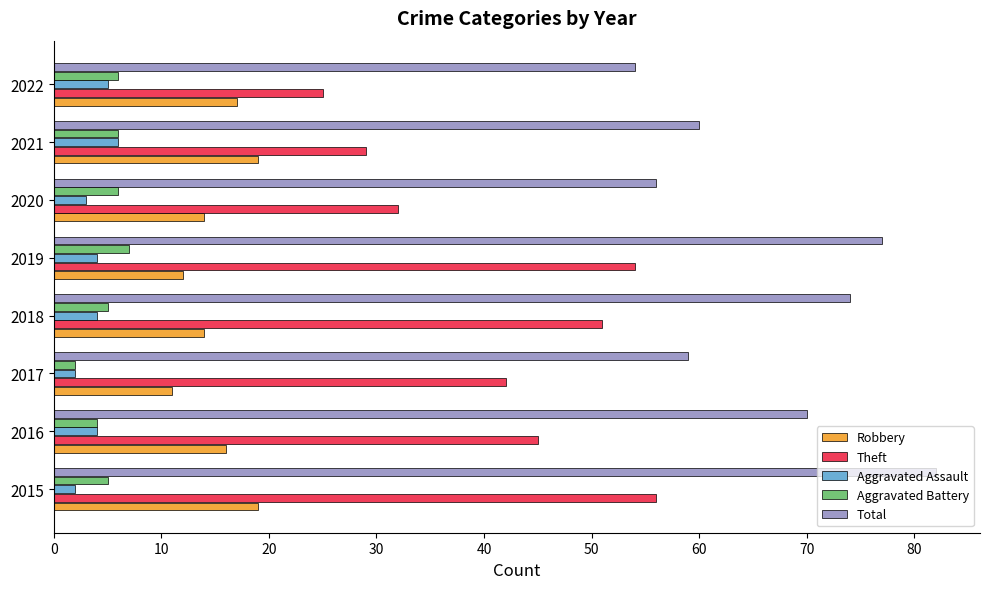

What is the spread (max minus min) of values at 2016?

66